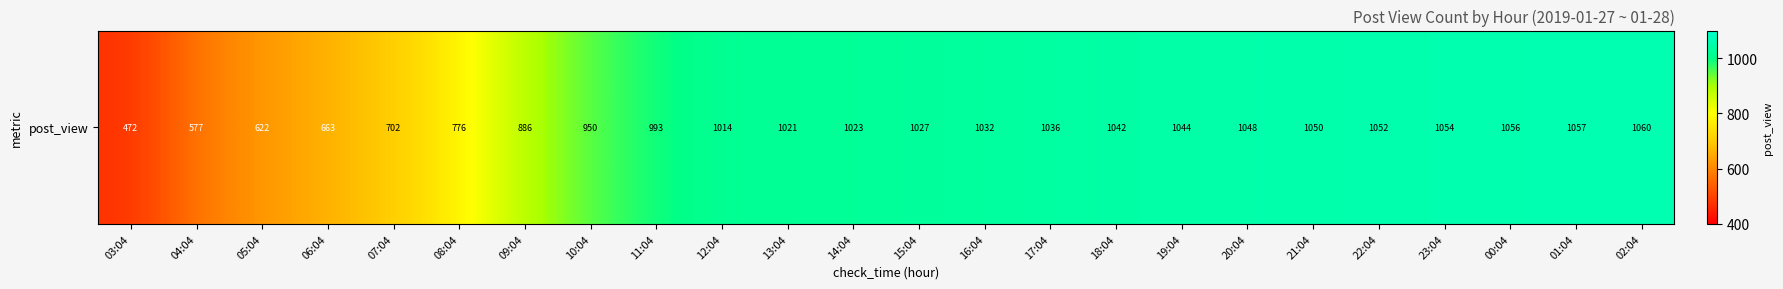

Rank the categories by value from highest to lowest.

02:04, 01:04, 00:04, 23:04, 22:04, 21:04, 20:04, 19:04, 18:04, 17:04, 16:04, 15:04, 14:04, 13:04, 12:04, 11:04, 10:04, 09:04, 08:04, 07:04, 06:04, 05:04, 04:04, 03:04